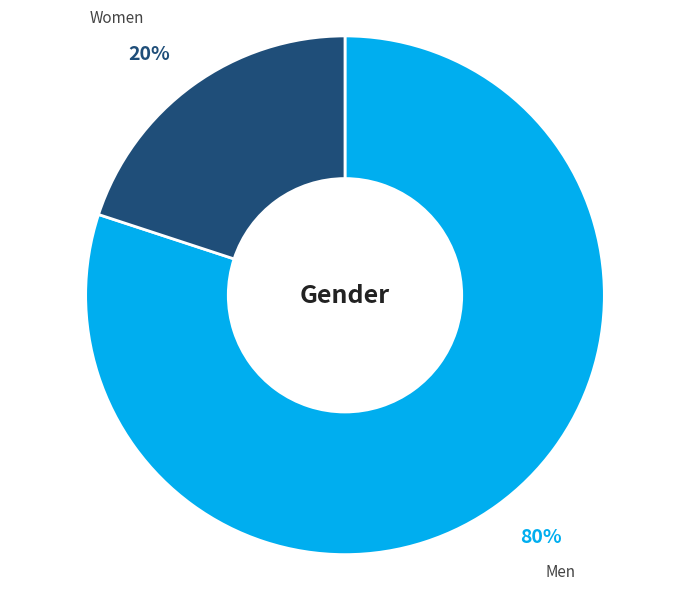

Does Men represent more than half of the total?

Yes